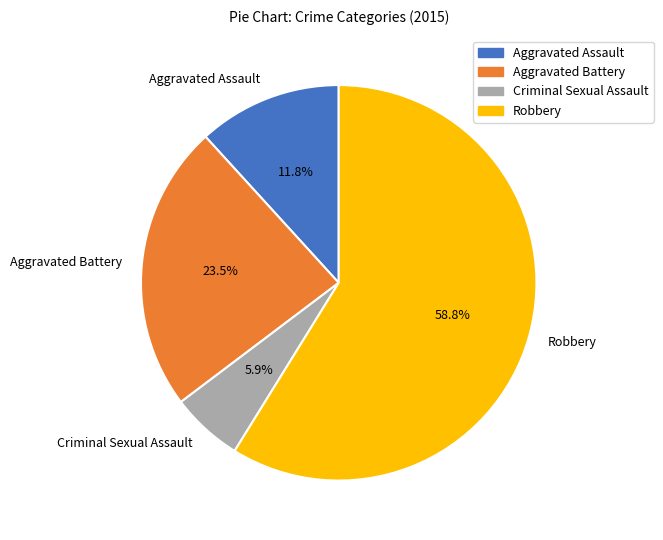

To the nearest percent, what is the combined percentage of Aggravated Battery and Criminal Sexual Assault?

29%